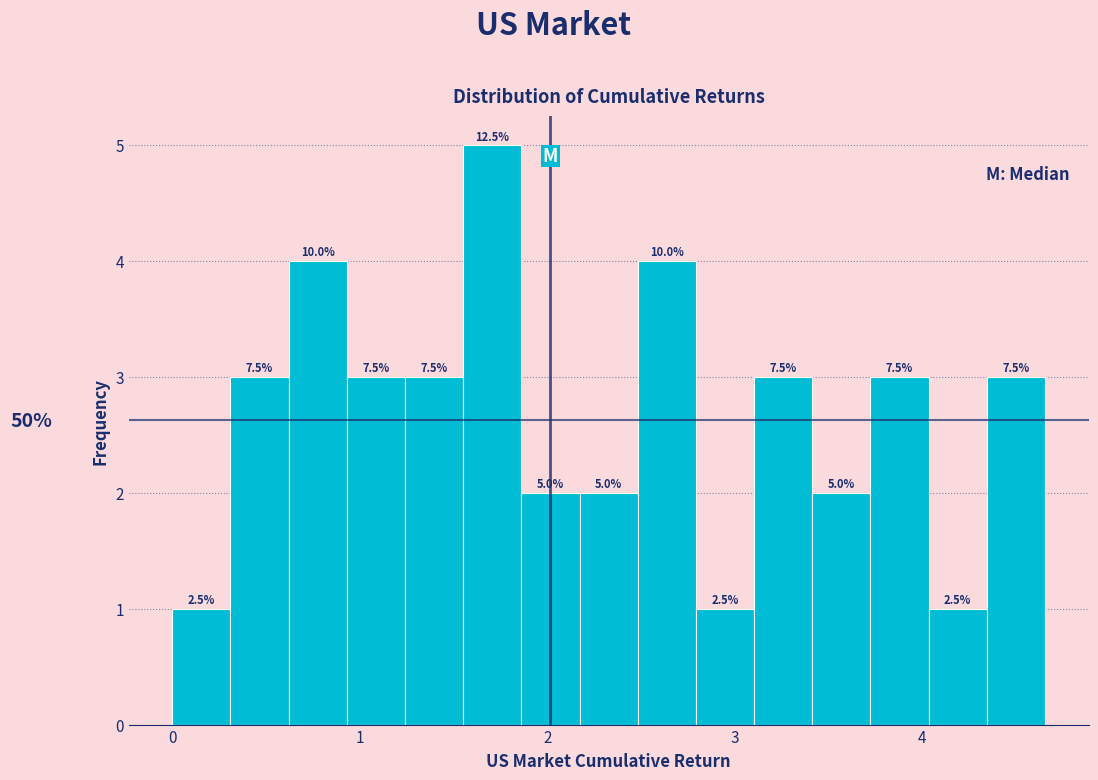

Read against the x-axis, roughly where is the centre of the tallest bar?

1.7